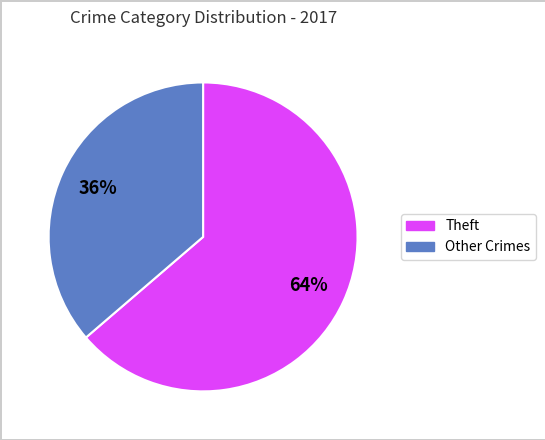

To the nearest percent, what is the average slice percentage?

50%